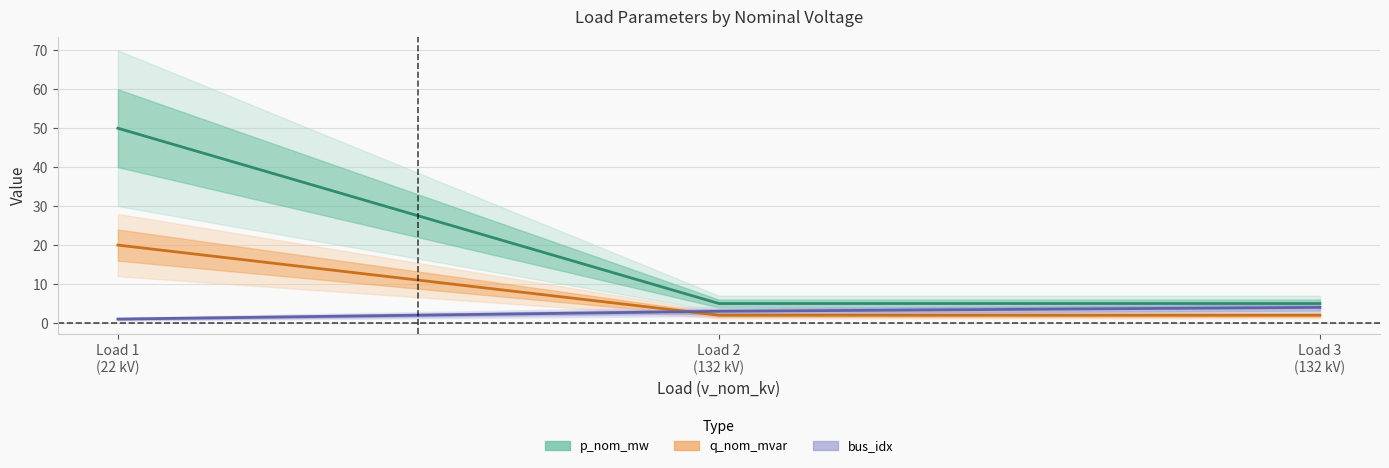

Rank the categories by bus_idx value from lowest to highest.

Load 1 (22 kV), Load 2 (132 kV), Load 3 (132 kV)